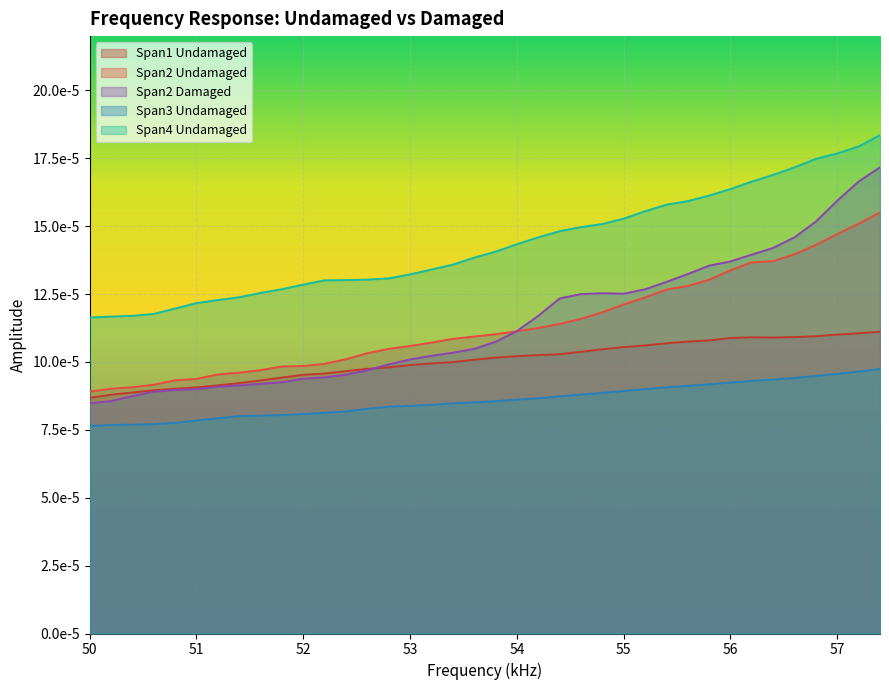

List the labels in order of Span3_undamaged value, largest first.

57.4, 57.2, 57.0, 56.8, 56.6, 56.4, 56.2, 56.0, 55.8, 55.6, 55.4, 55.2, 55.0, 54.8, 54.6, 54.4, 54.2, 54.0, 53.8, 53.6, 53.4, 53.2, 53.0, 52.8, 52.6, 52.4, 52.2, 52.0, 51.8, 51.6, 51.4, 51.2, 51.0, 50.8, 50.6, 50.4, 50.2, 50.0